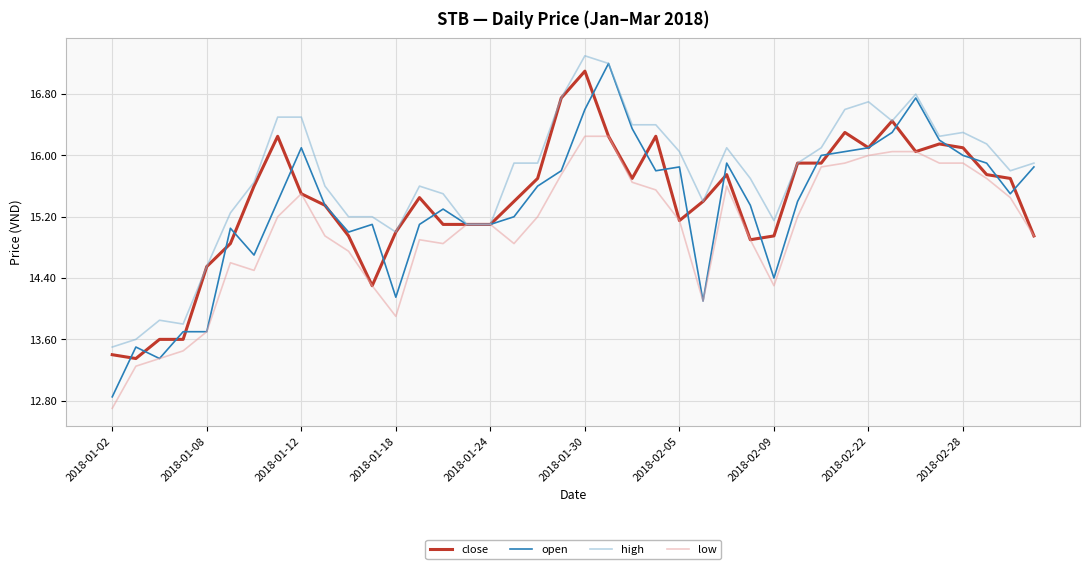

Which series has the widest spread of values?

open